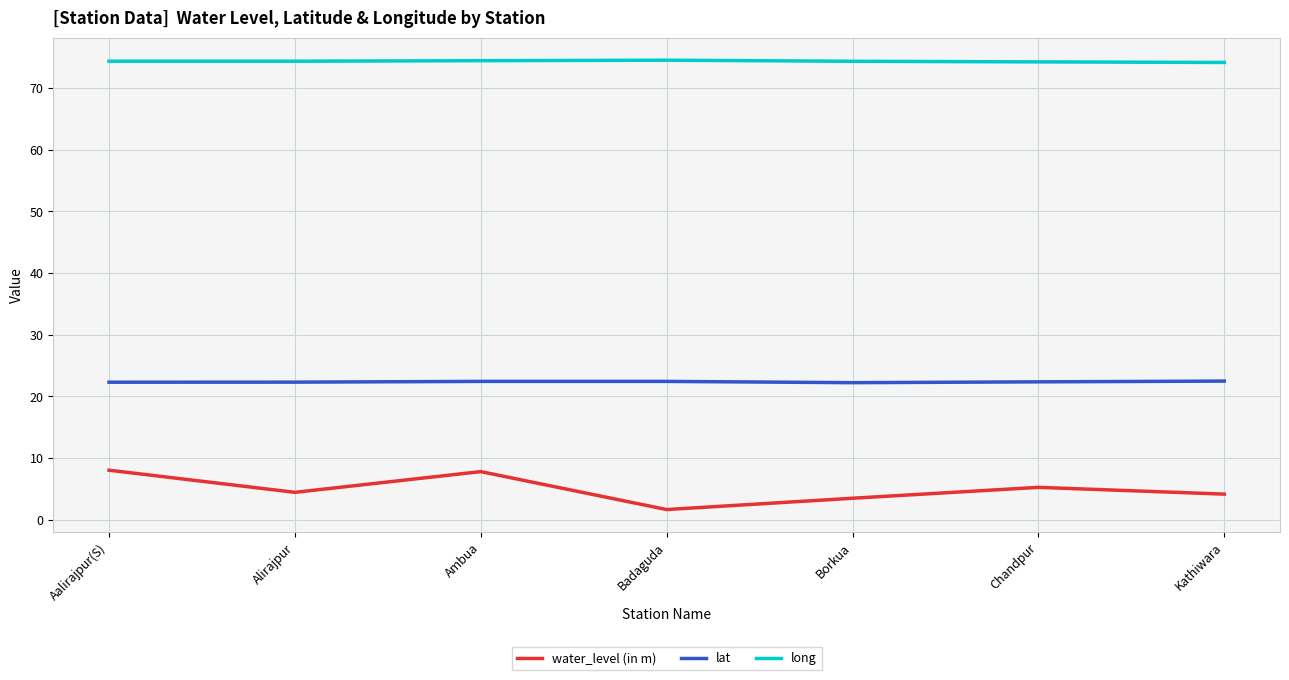

Which series changed the most between Badaguda and Chandpur?

water_level (in m)